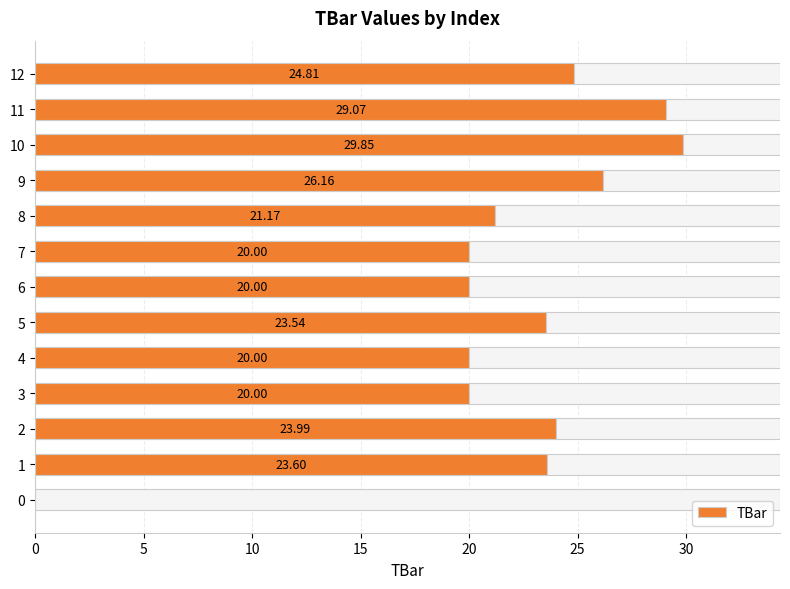

What is the difference between the second highest and minimum values?

29.1